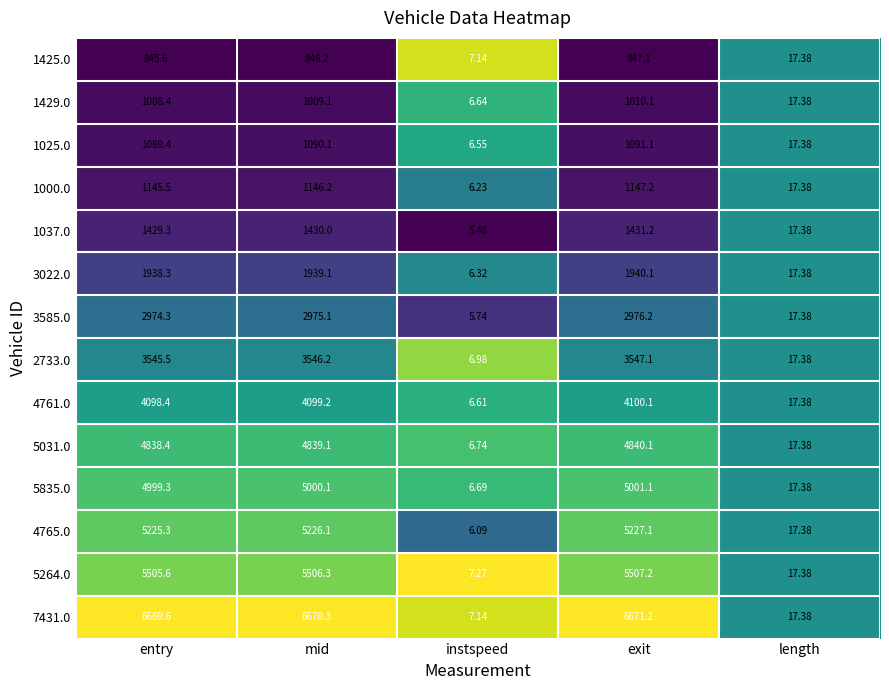

Is the value of 1429.0 at mid greater than the value of 3585.0 at mid?

No